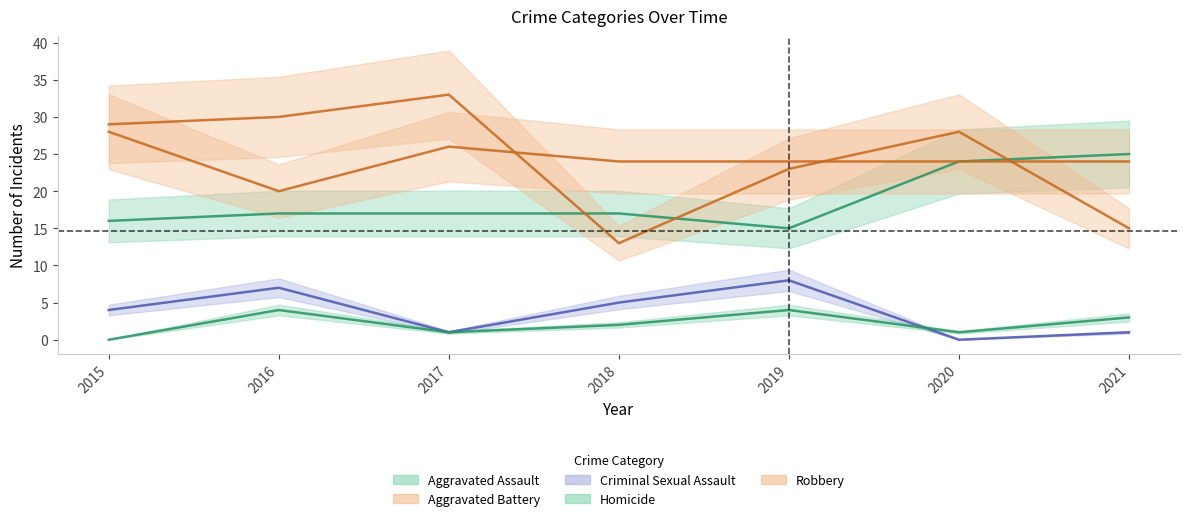

How many interior local peaks does the Aggravated Battery series have?

1